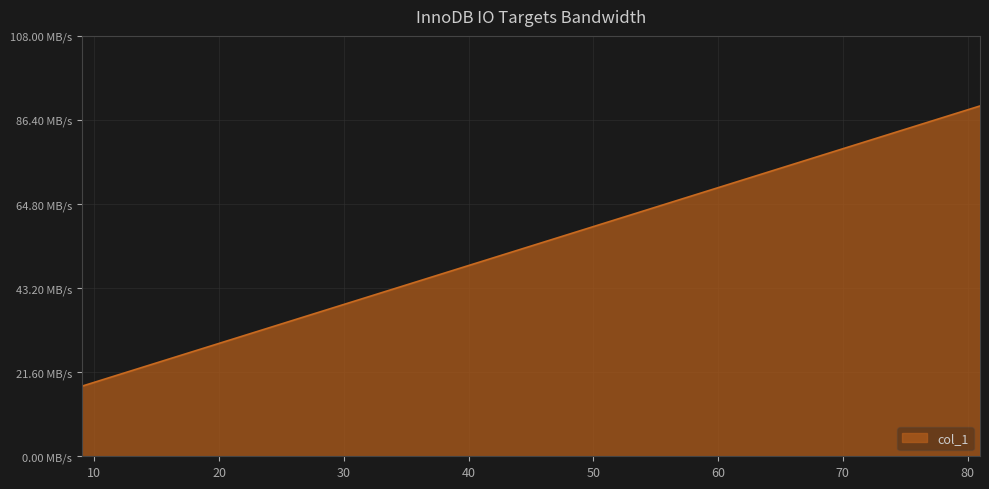

Does the chart have visible grid lines?

Yes